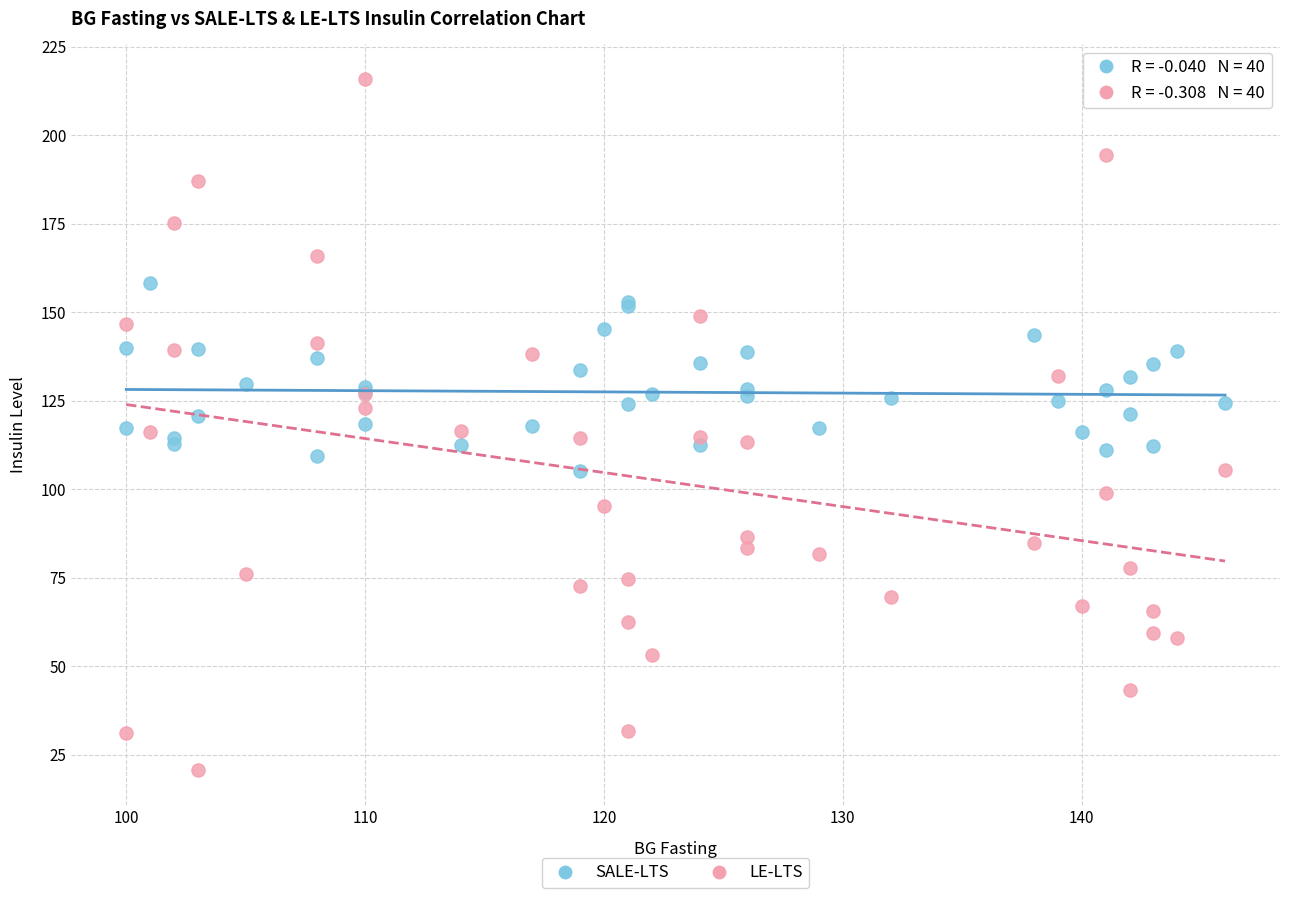

Which series reaches the maximum Y coordinate?

LE-LTS